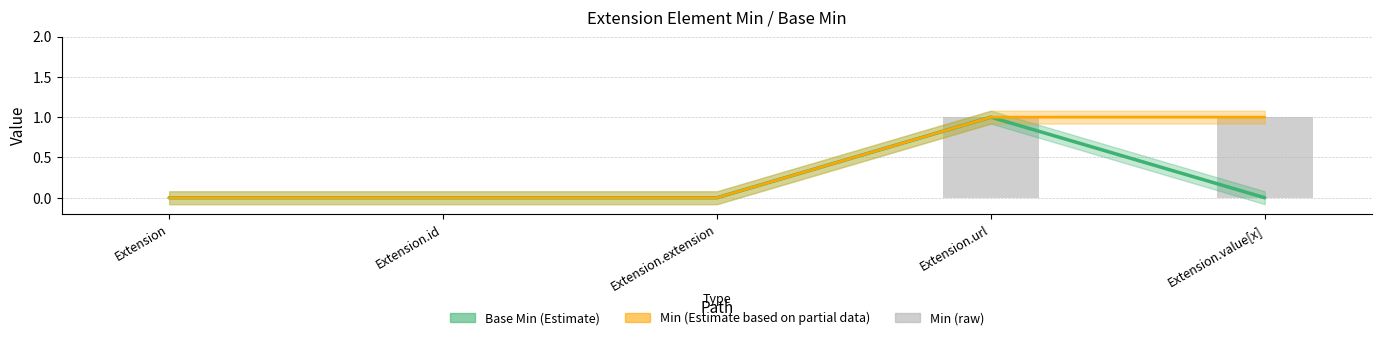

How many Min (line) values are between 0 and 1?

5